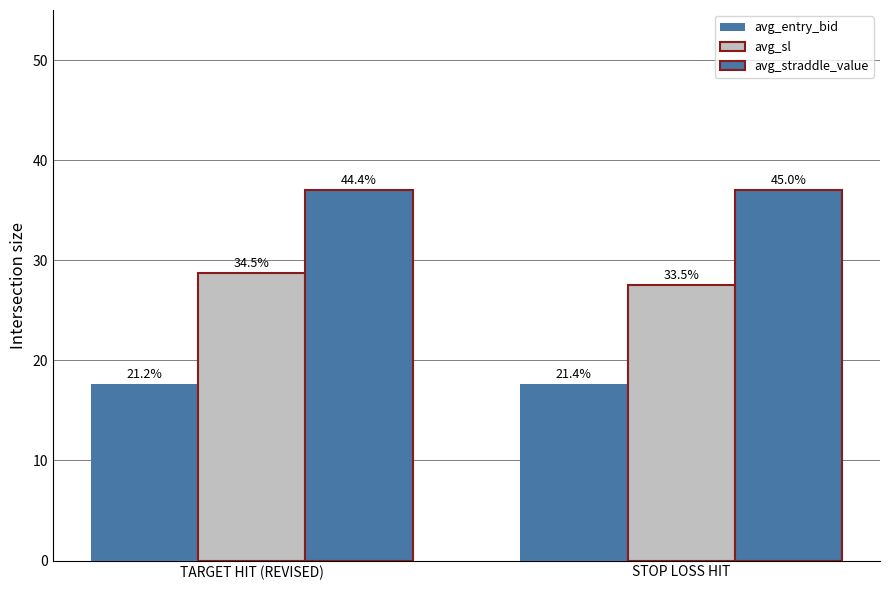

The value of avg_sl at TARGET HIT (REVISED) is 28.7. True or false?

True